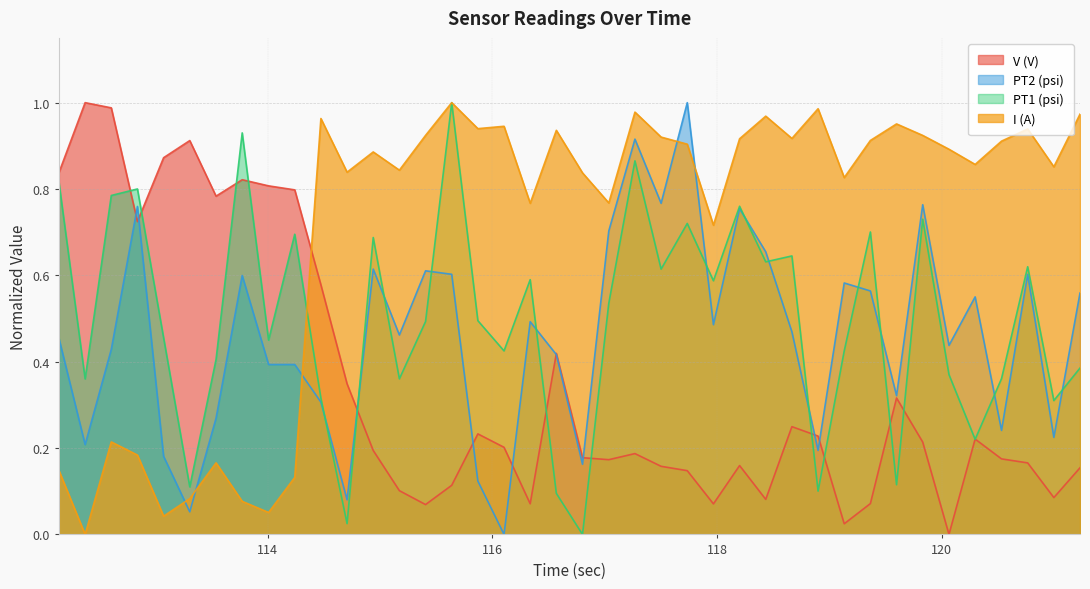

How many lines are shown in the chart?

4